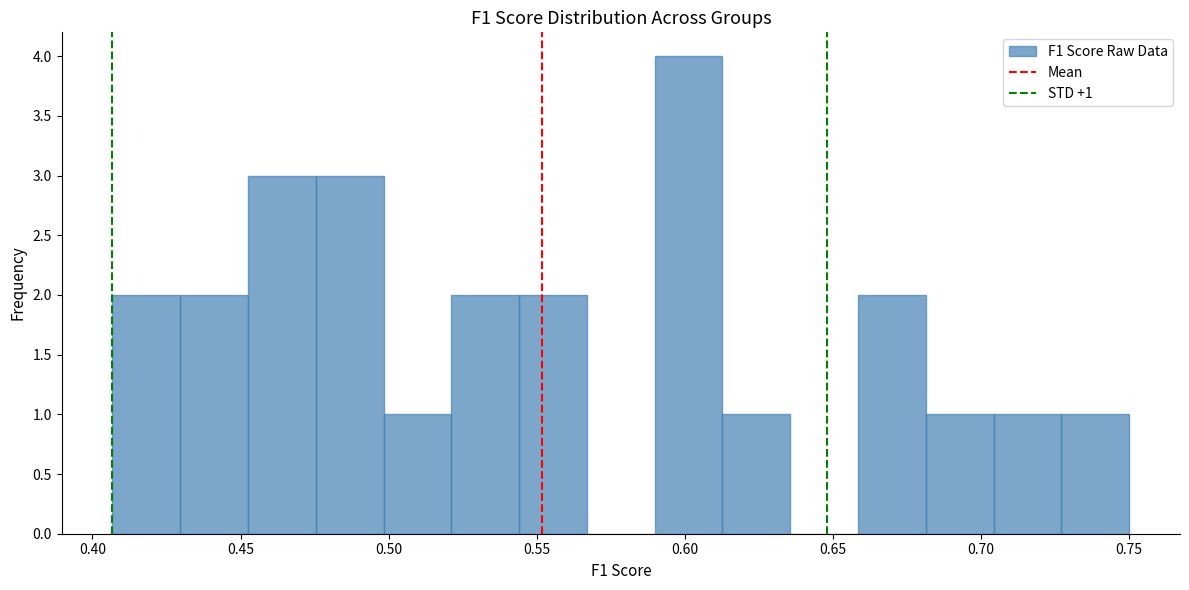

Which range on the x-axis has the tallest bar?

0.590 to 0.615